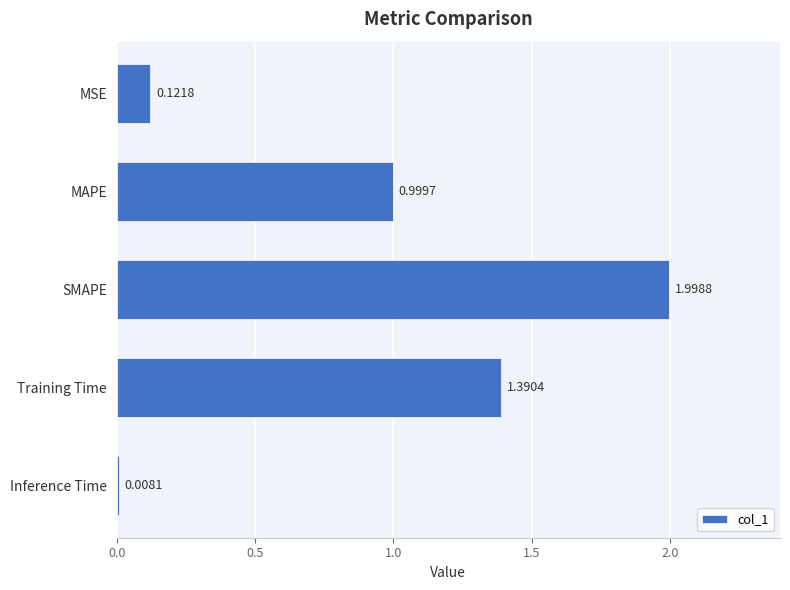

Between Inference Time and SMAPE, which is larger?

SMAPE